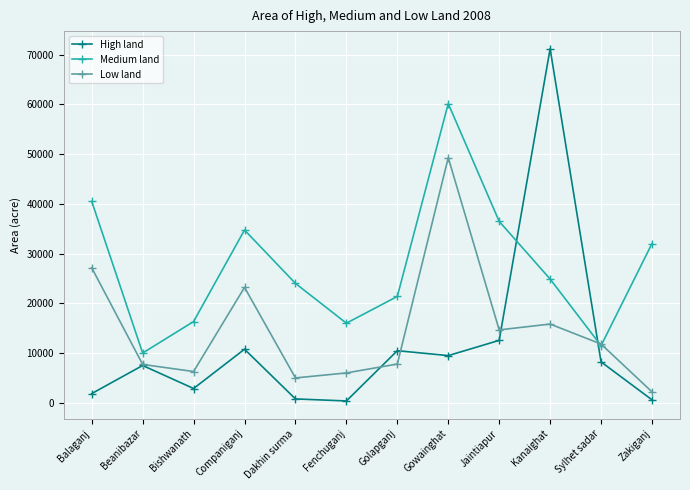

What is the difference between the second highest and minimum values in the Medium land series?

30483